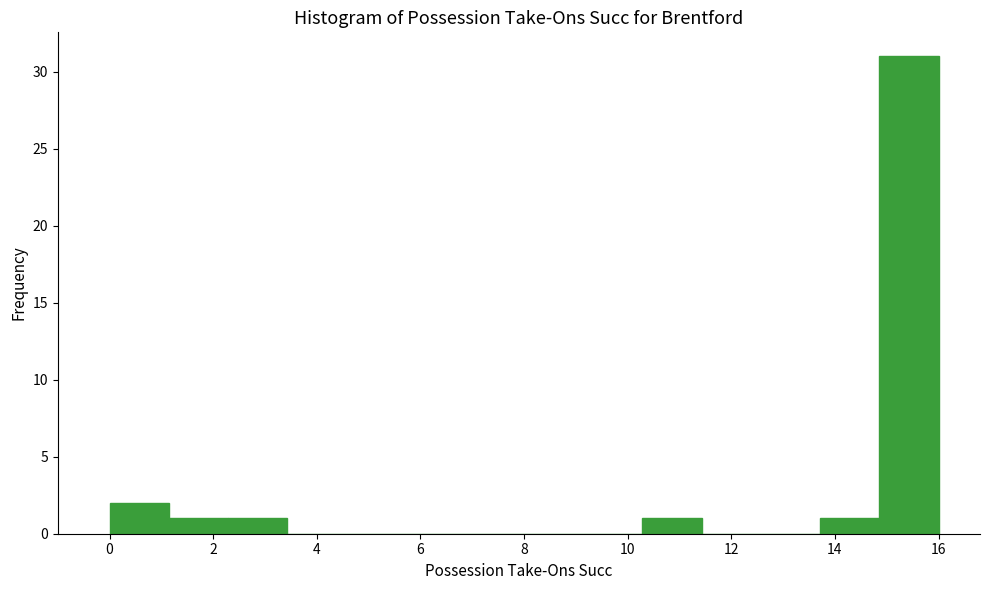

Reading left to right, list every bar in this chart as the range it spans on the x-axis followed by its height. Neither the bar edges nor the heights are printed on the chart, so give them approximately, as read against the axes.

0.0 to 1.2: 2
1.2 to 2.2: 1
2.2 to 3.4: 1
3.4 to 4.6: 0
4.6 to 5.8: 0
5.8 to 6.8: 0
6.8 to 8.0: 0
8.0 to 9.2: 0
9.2 to 10.2: 0
10.2 to 11.4: 1
11.4 to 12.6: 0
12.6 to 13.8: 0
13.8 to 14.8: 1
14.8 to 16.0: 31